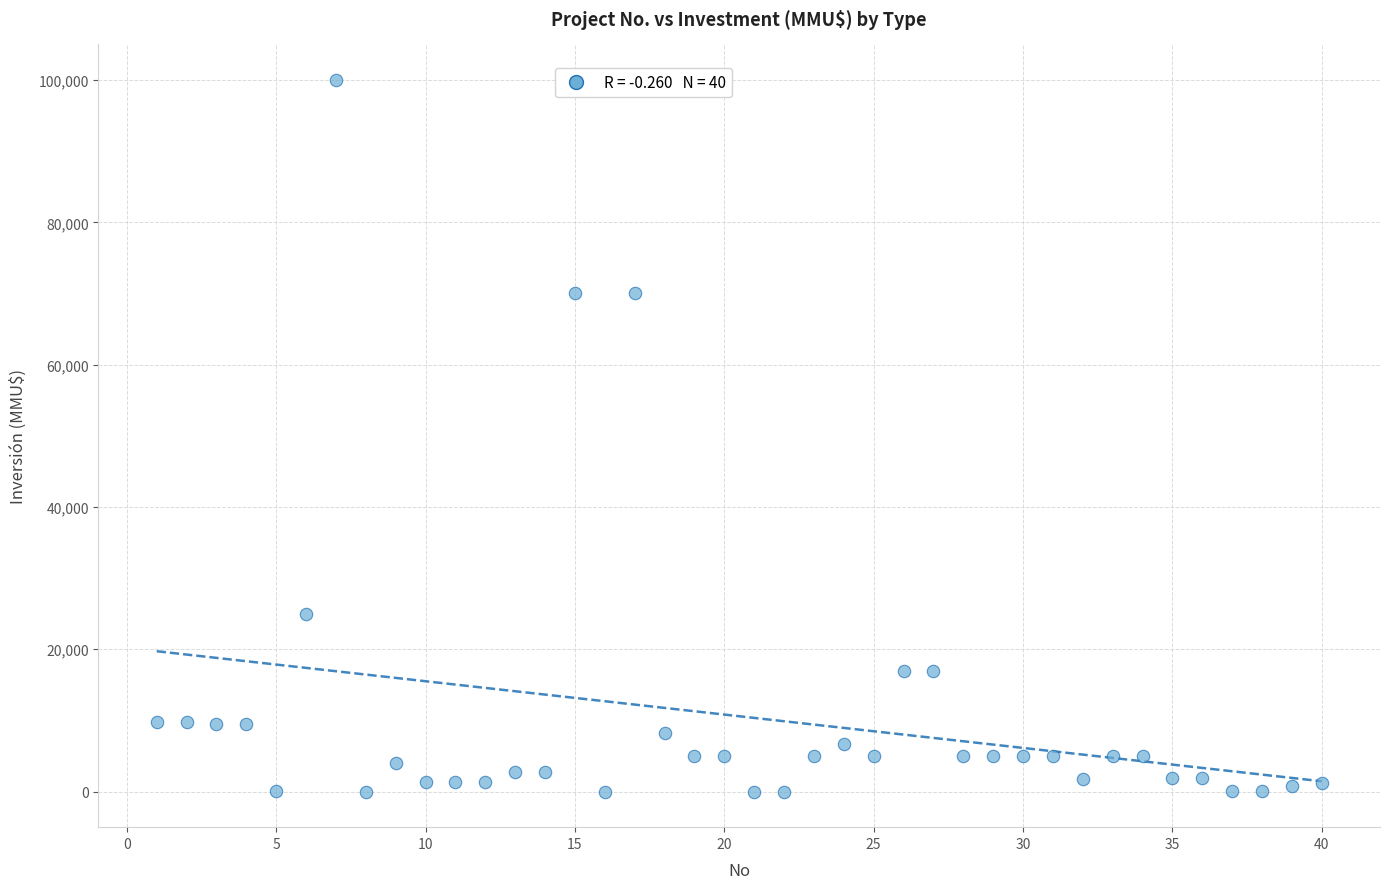

What is the range of Y values (max minus min)?

100000